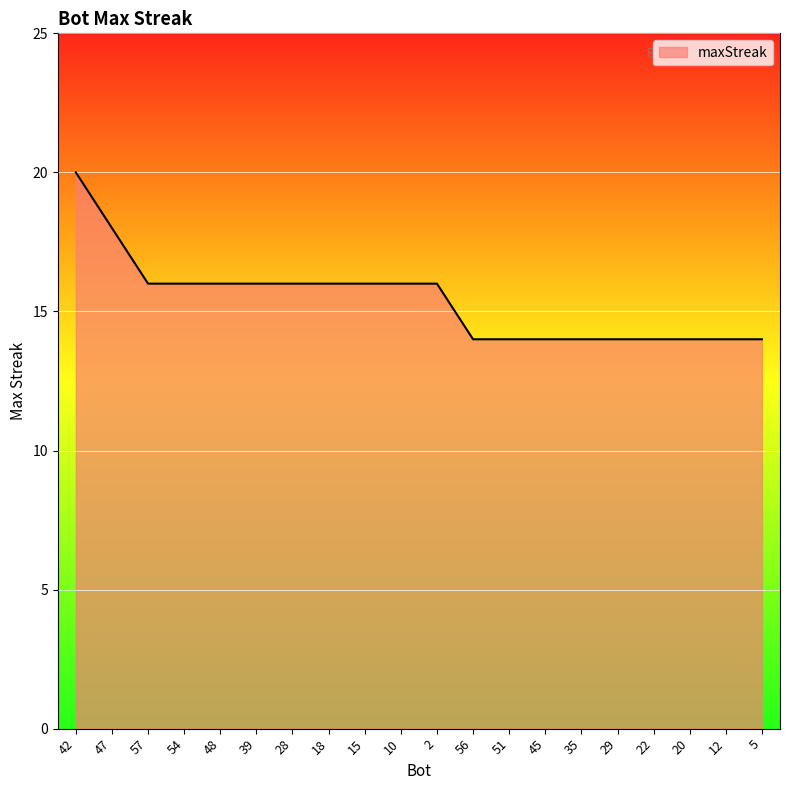

What is the sum of all values?

308